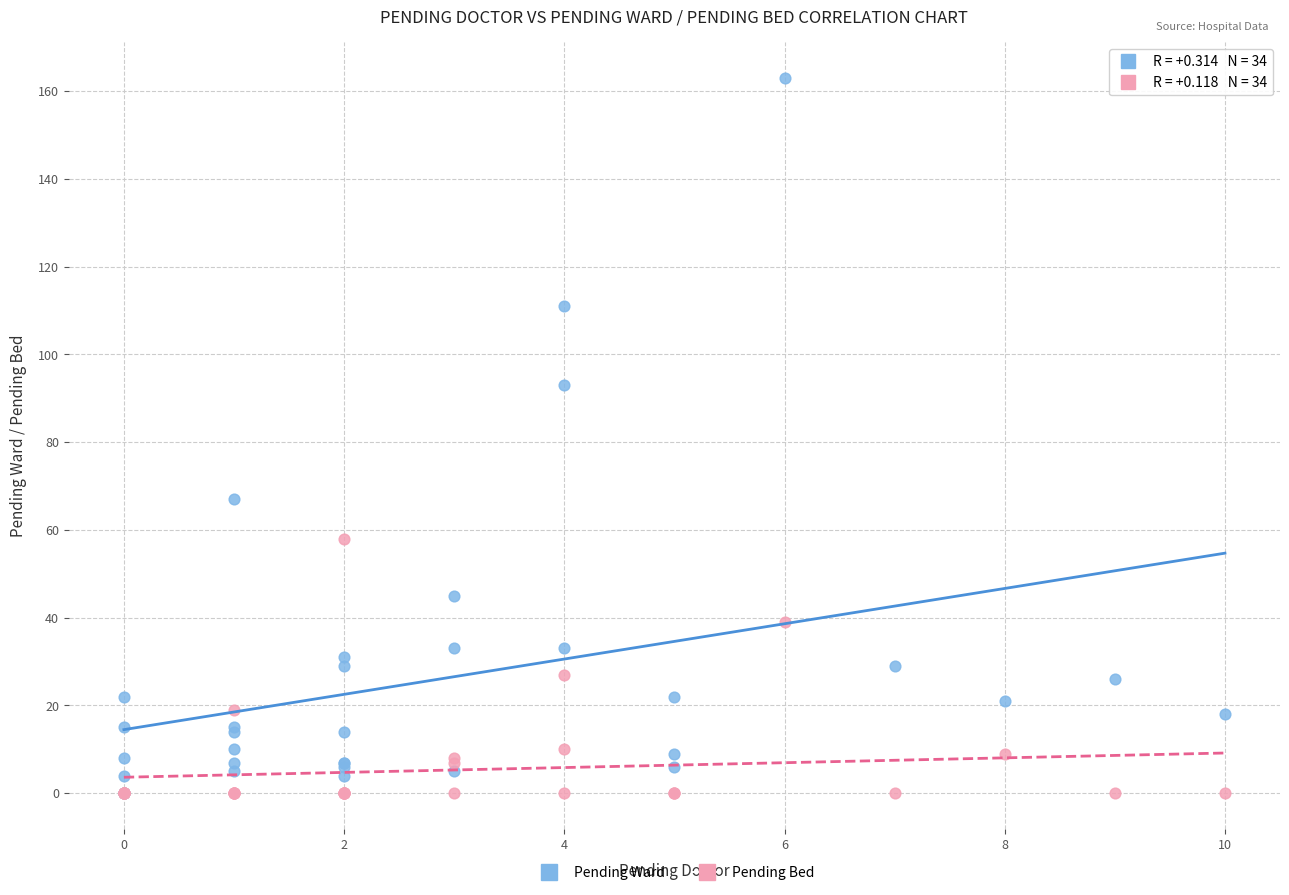

Which series has the widest spread of Y values?

Pending Ward